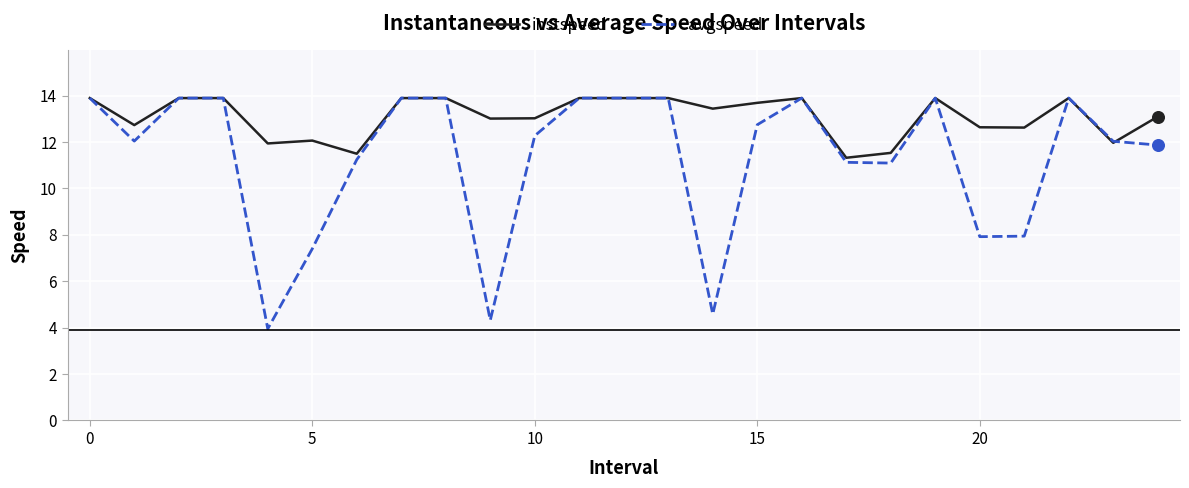

Which series has the largest range (max minus min)?

avgspeed